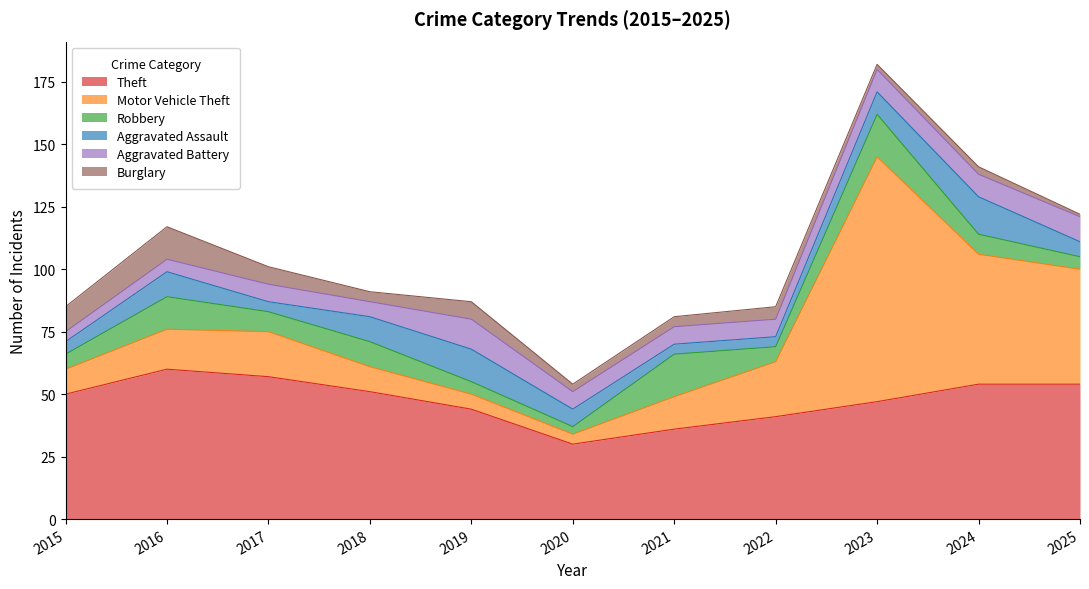

At how many categories does at least one series exceed 54?

3